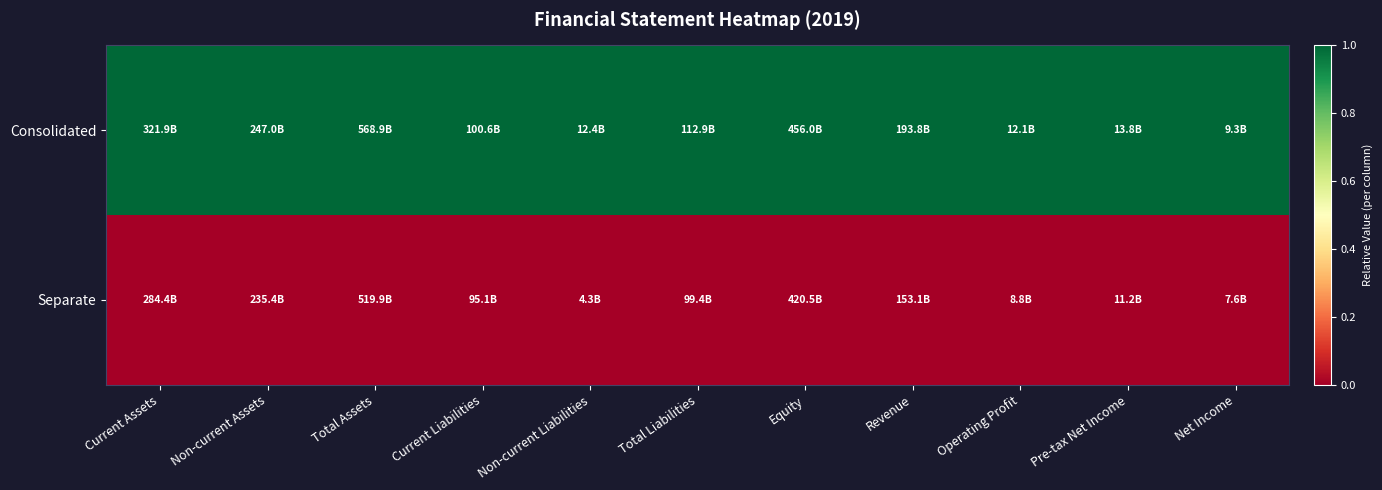

What is the maximum value shown in the chart?

1